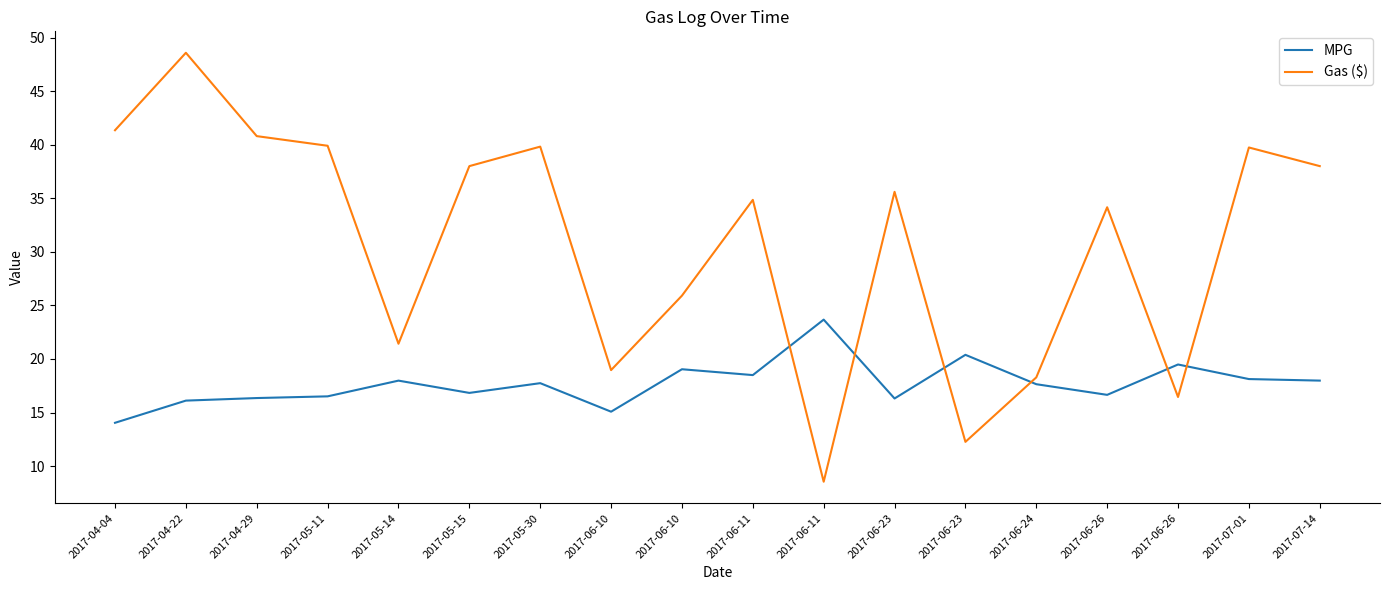

What are all the series names shown in the legend?

MPG, Gas ($)